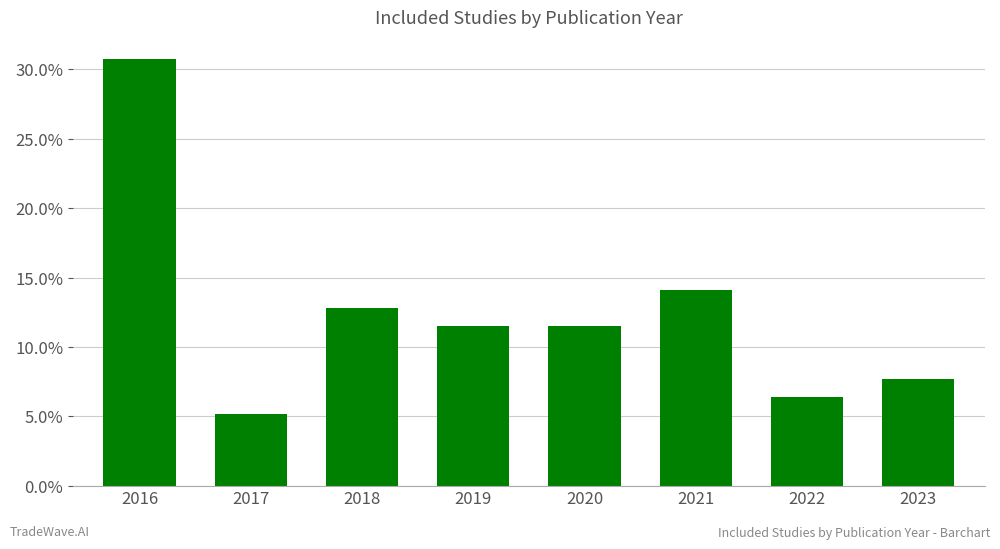

Rank the categories by value from lowest to highest.

2017, 2022, 2023, 2019, 2020, 2018, 2021, 2016